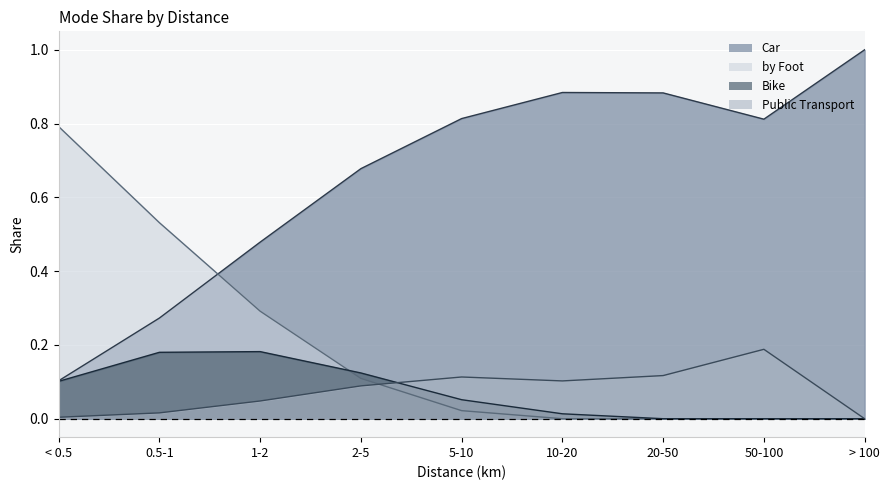

What is the spread (max minus min) of values at 50-100?

0.8